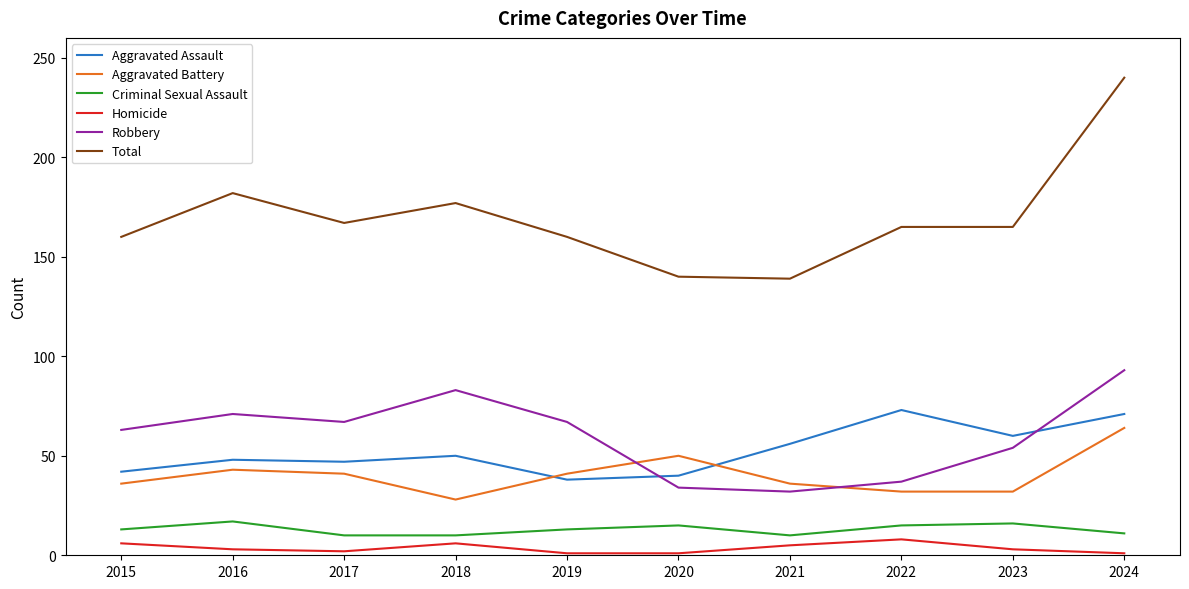

What is the difference between the maximum and second lowest values in the Homicide series?

7